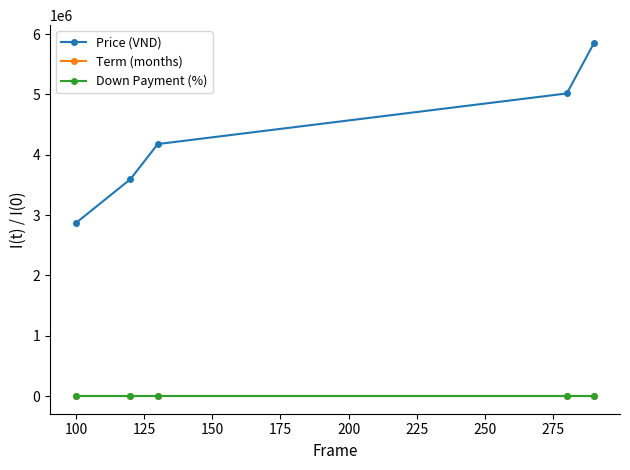

Which series has the largest range (max minus min)?

Price (VND)